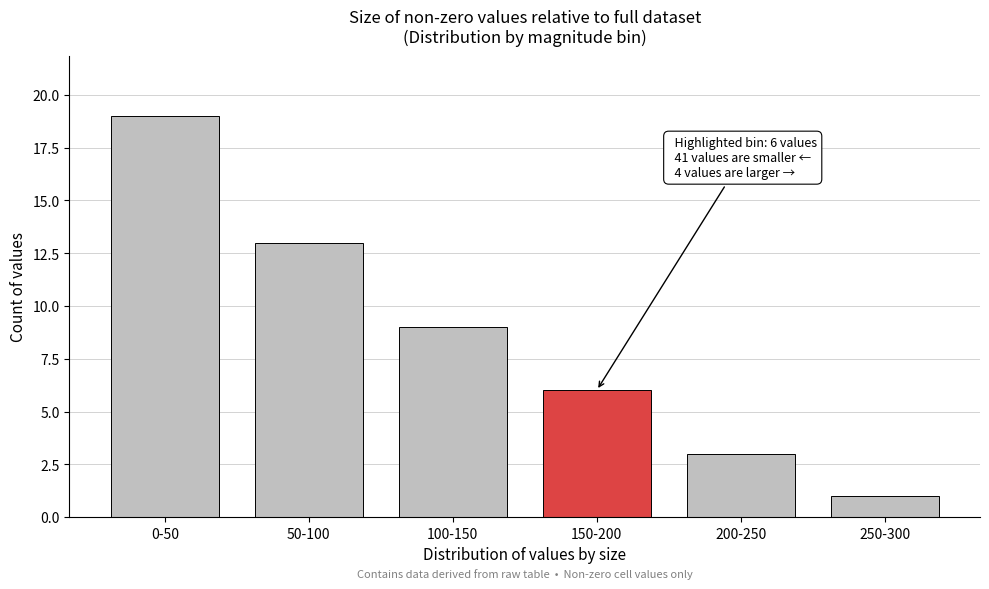

Reading left to right, extract all data points from this chart.

0-50=19	50-100=13	100-150=9	150-200=6	200-250=3	250-300=1